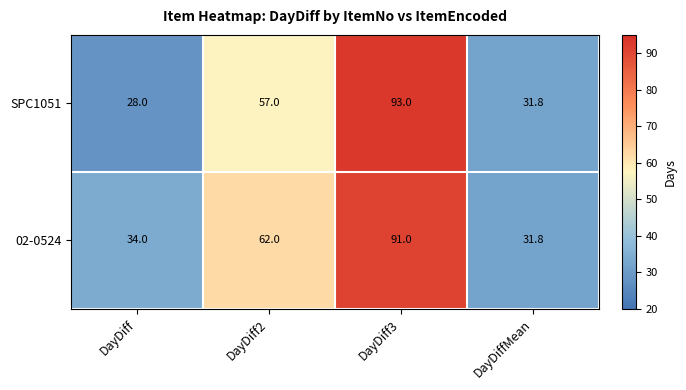

What is the difference between the 02-0524 values at DayDiff and DayDiffMean?

2.2